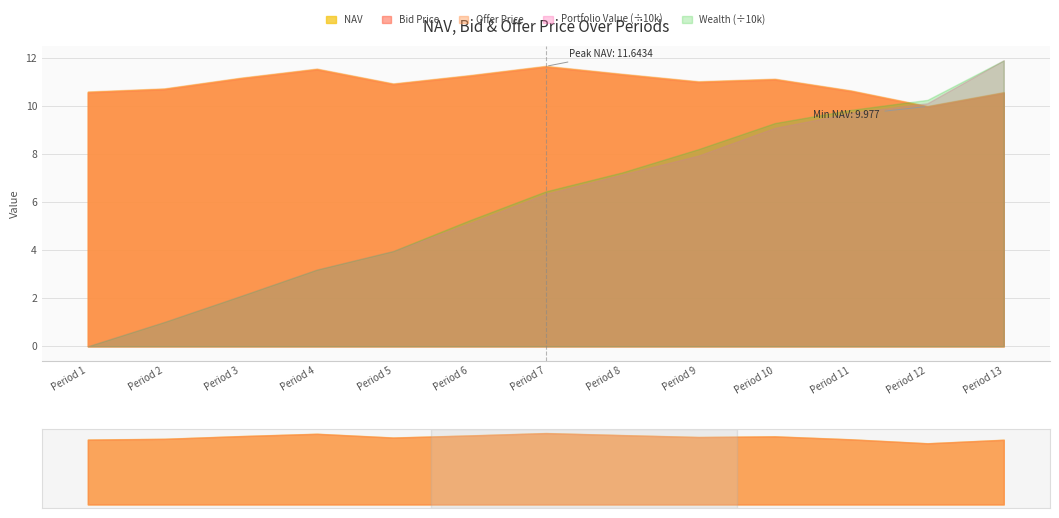

True or false: NAV has more than 1 interior local peaks.

True